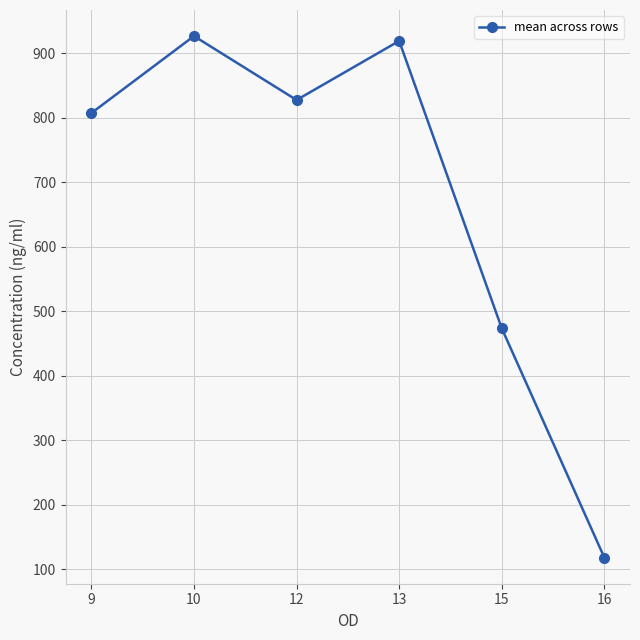

What is the greatest value displayed?

926.9